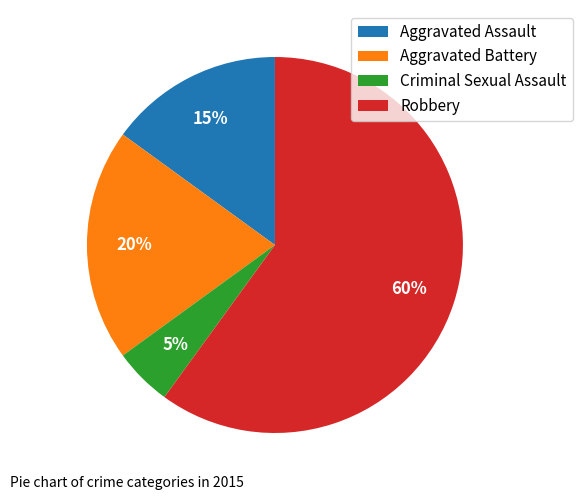

True or false: Robbery accounts for 60% of the total.

True